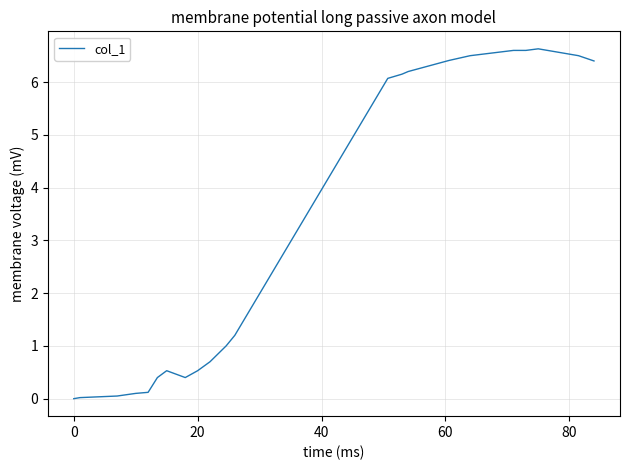

What is the difference between the maximum and minimum values?

6.6